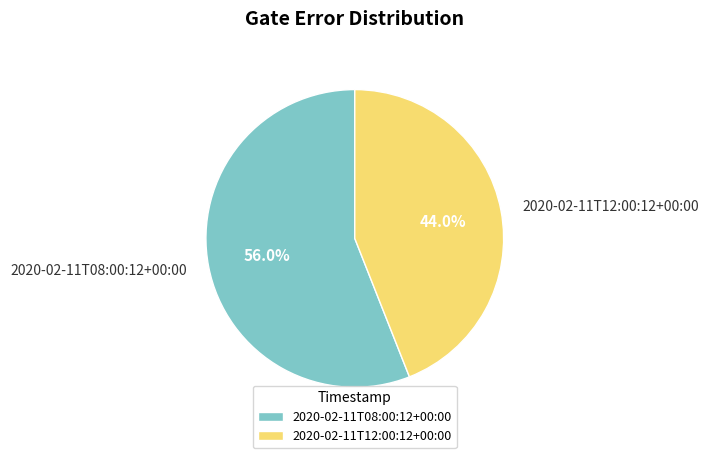

How much of the chart is everything except 2020-02-11T08:00:12+00:00?

44.0%